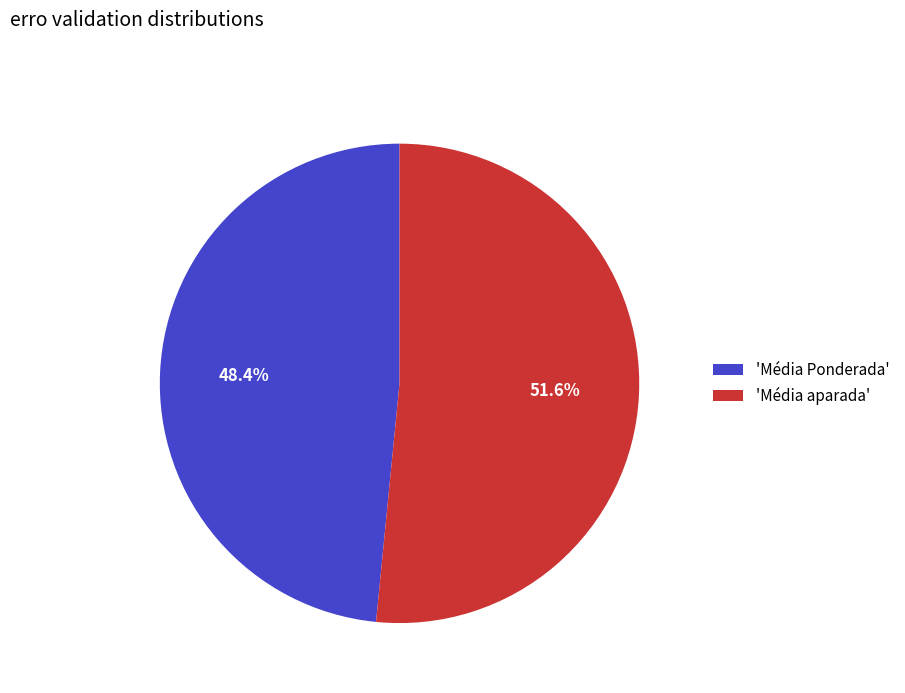

How many segments does this pie chart have?

2